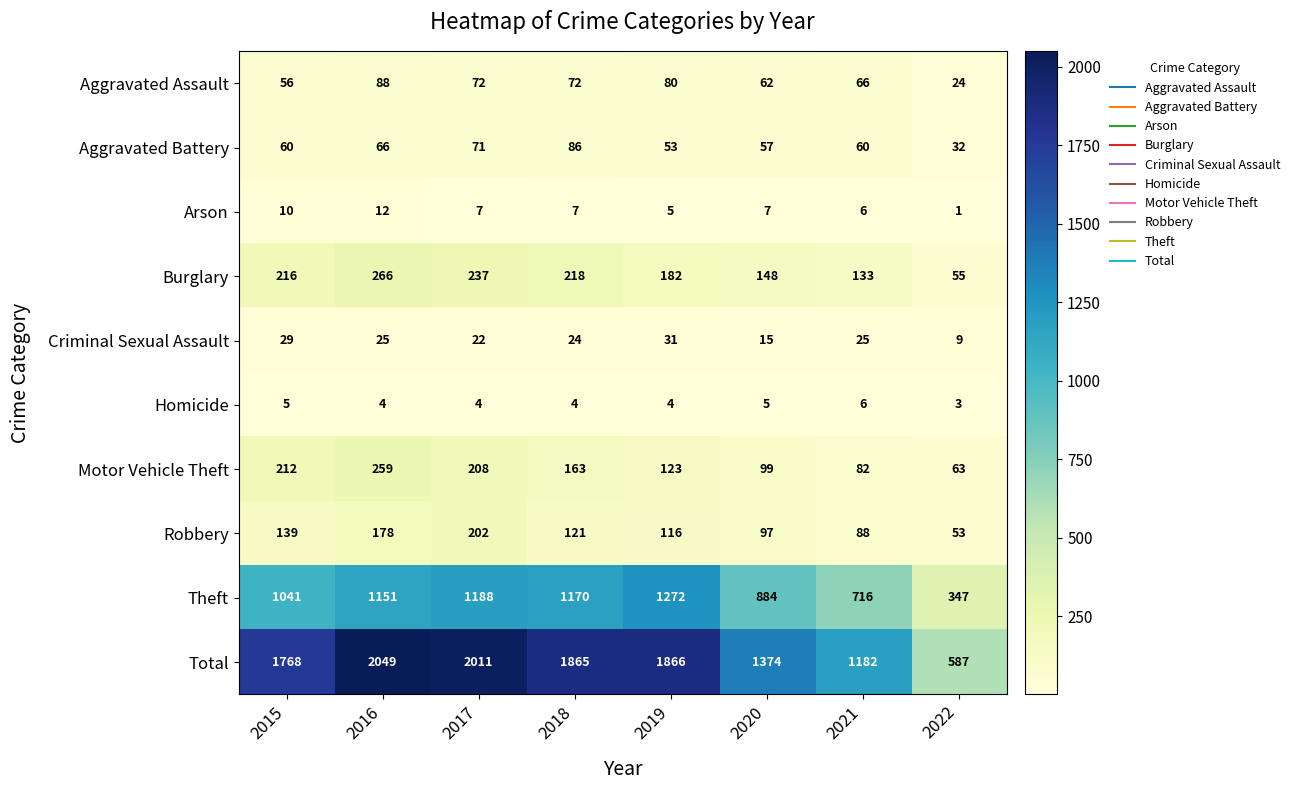

Rank the series by their maximum value, from lowest to highest.

Homicide, Arson, Criminal Sexual Assault, Aggravated Battery, Aggravated Assault, Robbery, Motor Vehicle Theft, Burglary, Theft, Total